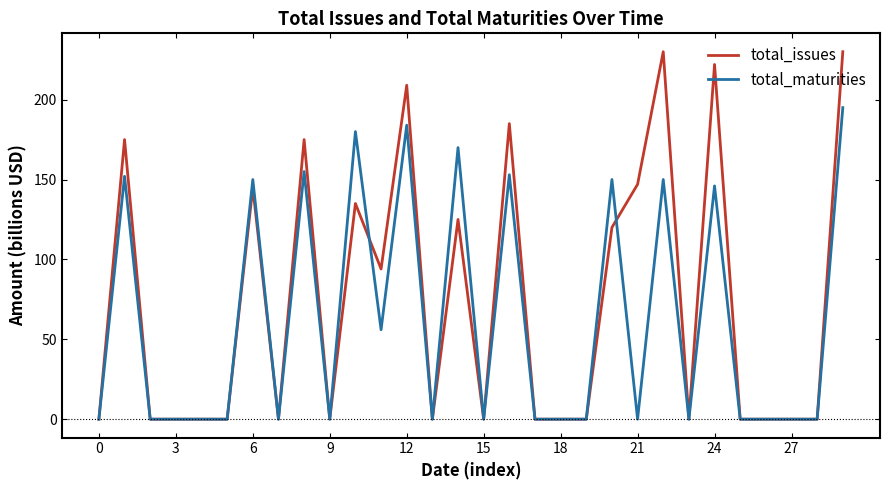

What is the highest value of the total_maturities series?

195.0